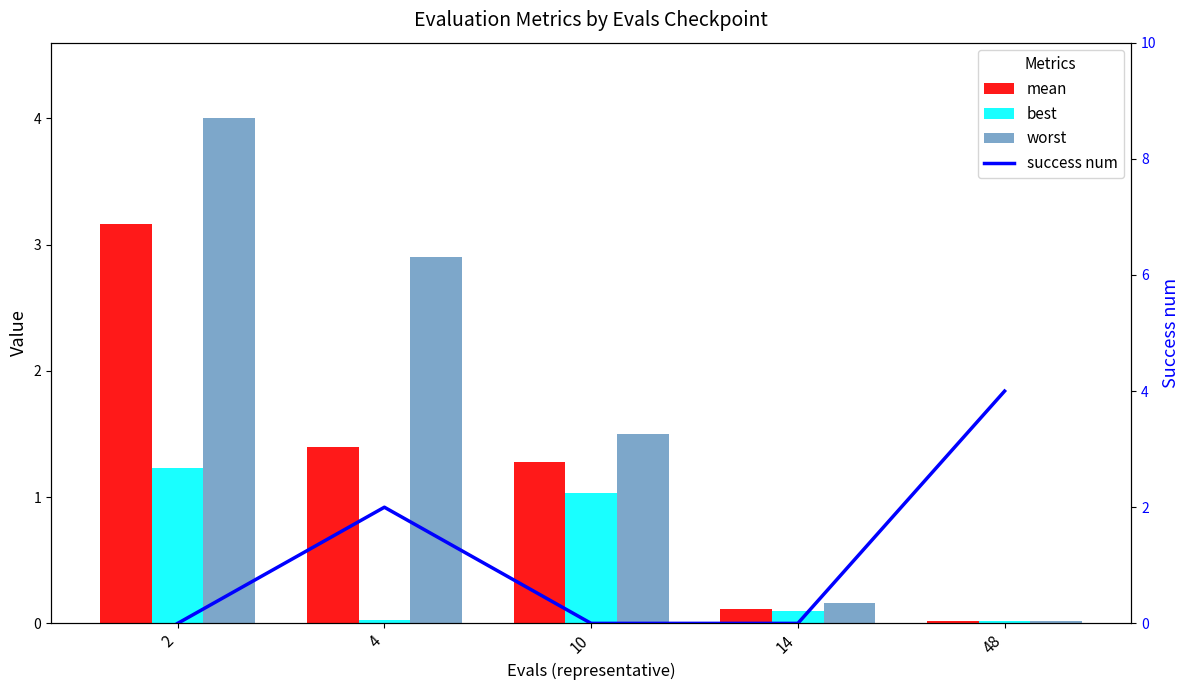

Which series has the largest total across all categories?

worst